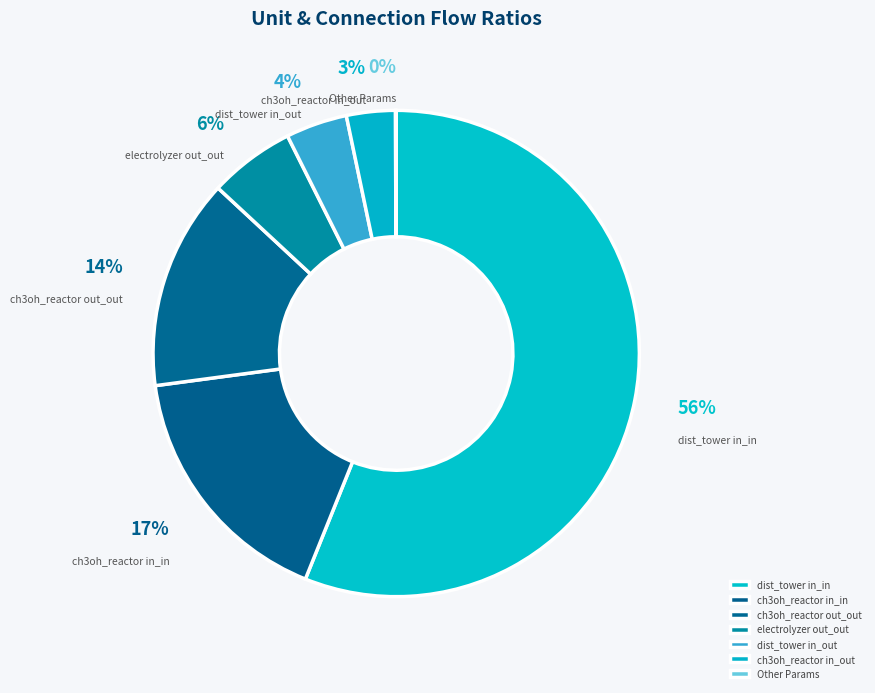

Which has a higher value, ch3oh_reactor out_out or electrolyzer out_out?

ch3oh_reactor out_out